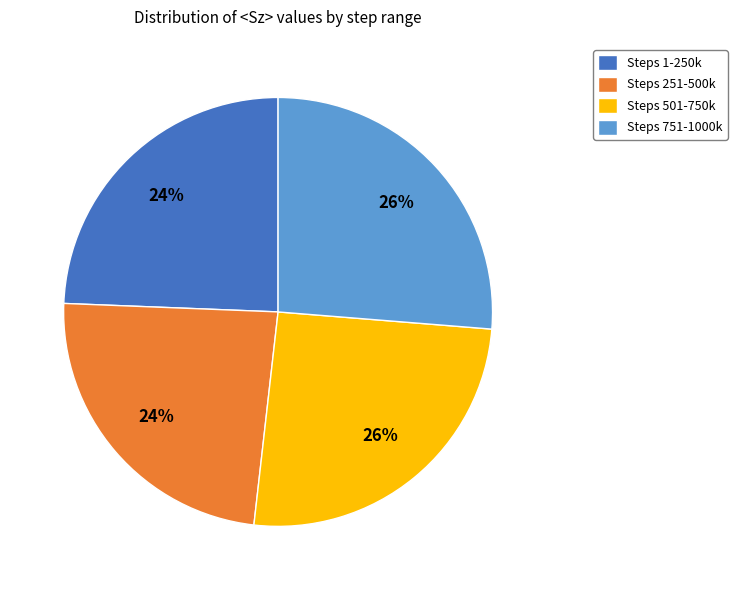

To the nearest percent, what percentage of the pie is Steps 501-750k?

26%